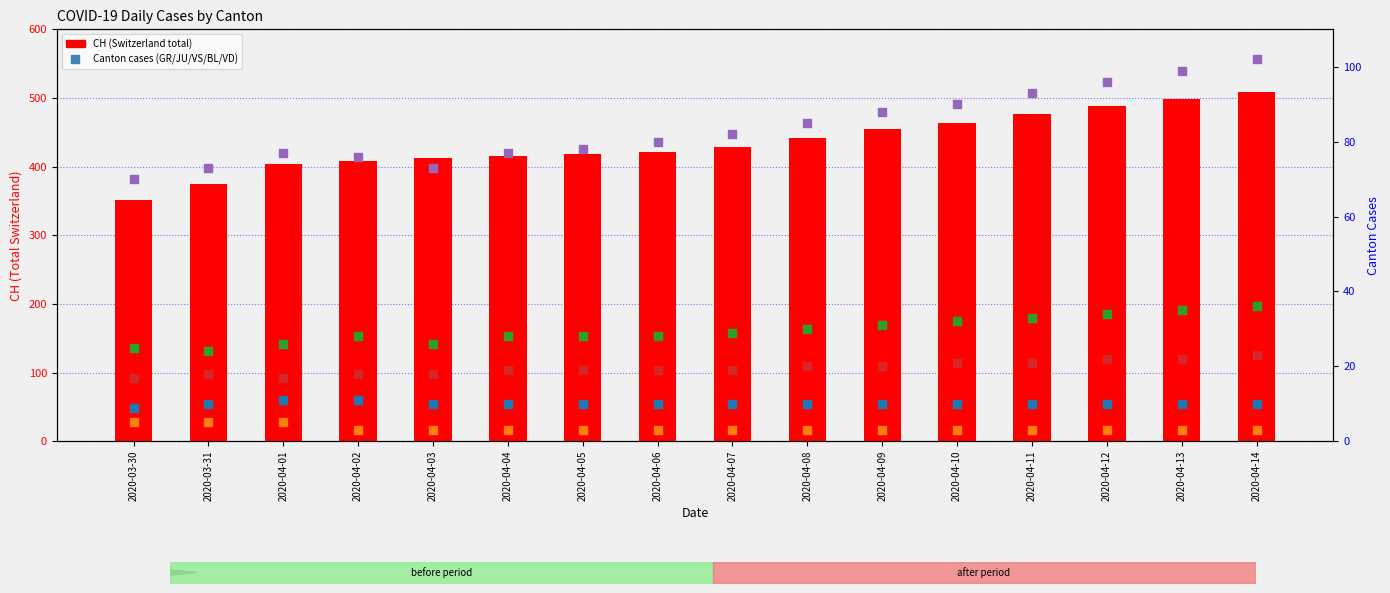

Which series has the largest total across all categories?

CH